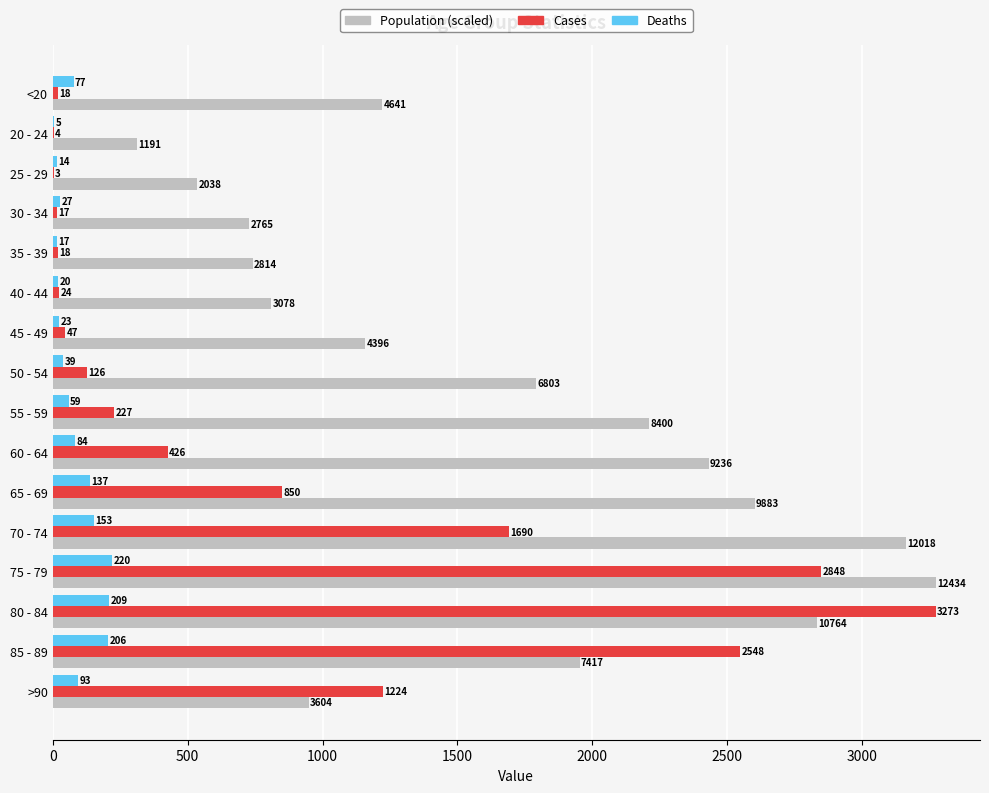

What is the maximum value shown in the chart?

3273.0